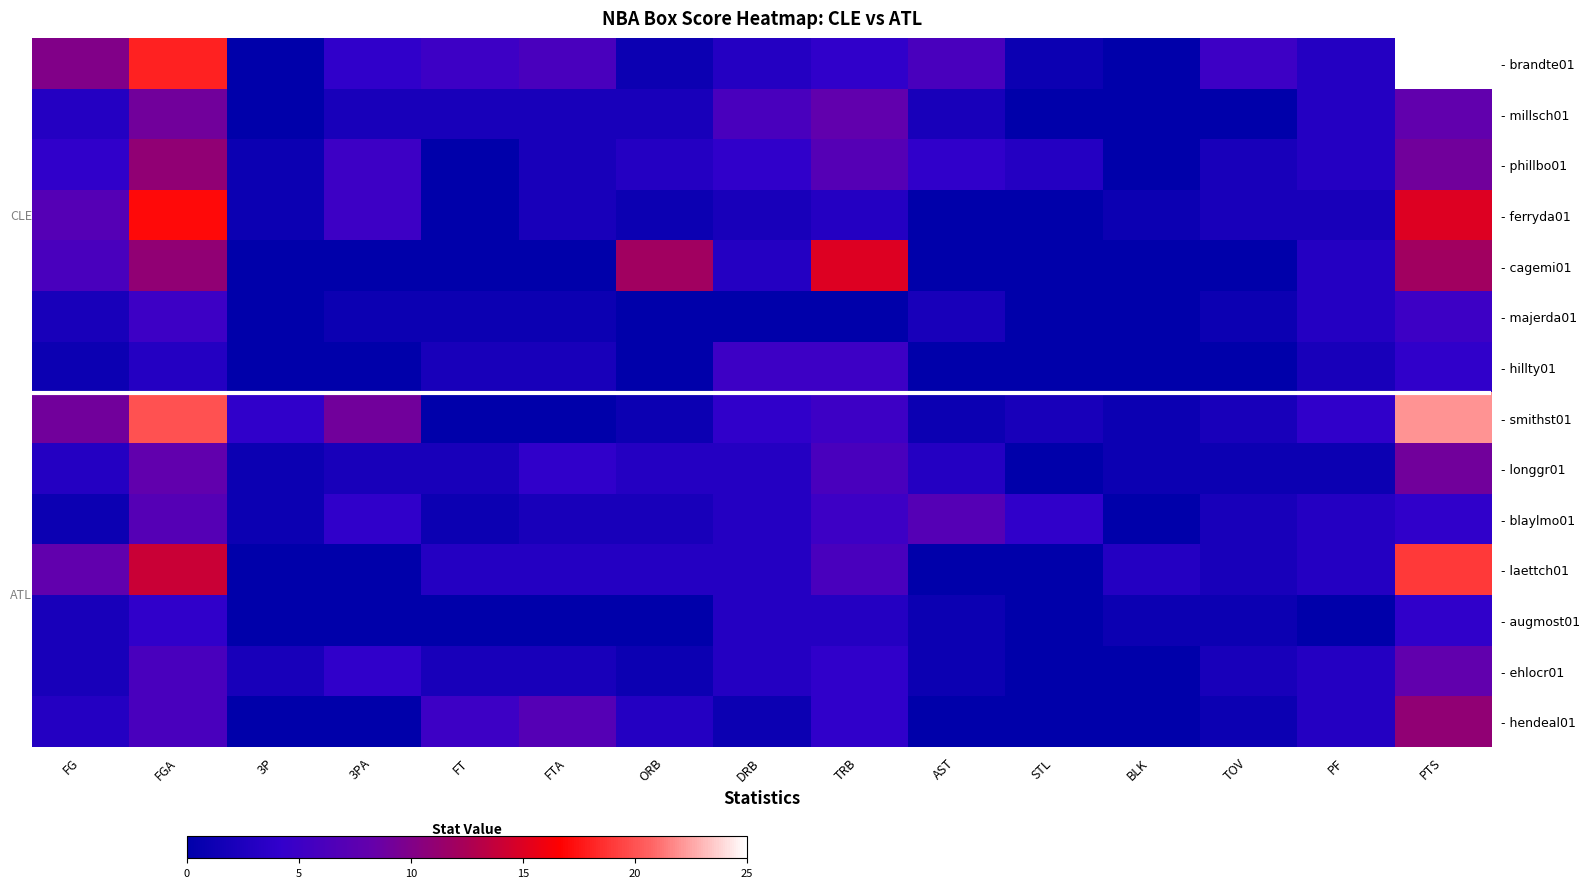

Reading left to right, list all the values displayed in this chart.

- brandte01: FG=10	FGA=18	3P=0	3PA=4	FT=5	FTA=6	ORB=1	DRB=3	TRB=4	AST=6	STL=1	BLK=0	TOV=5	PF=3	PTS=25
- millsch01: FG=3	FGA=9	3P=0	3PA=2	FT=2	FTA=2	ORB=2	DRB=6	TRB=8	AST=2	STL=0	BLK=0	TOV=0	PF=3	PTS=8
- phillbo01: FG=4	FGA=11	3P=1	3PA=5	FT=0	FTA=2	ORB=3	DRB=4	TRB=7	AST=4	STL=3	BLK=0	TOV=2	PF=3	PTS=9
- ferryda01: FG=7	FGA=17	3P=1	3PA=5	FT=0	FTA=2	ORB=1	DRB=2	TRB=3	AST=0	STL=0	BLK=1	TOV=2	PF=2	PTS=15
- cagemi01: FG=6	FGA=11	3P=0	3PA=0	FT=0	FTA=0	ORB=12	DRB=3	TRB=15	AST=0	STL=0	BLK=0	TOV=0	PF=3	PTS=12
- majerda01: FG=2	FGA=5	3P=0	3PA=1	FT=1	FTA=1	ORB=0	DRB=0	TRB=0	AST=2	STL=0	BLK=0	TOV=1	PF=3	PTS=5
- hillty01: FG=1	FGA=3	3P=0	3PA=0	FT=2	FTA=2	ORB=0	DRB=5	TRB=5	AST=0	STL=0	BLK=0	TOV=0	PF=2	PTS=4
- smithst01: FG=9	FGA=20	3P=4	3PA=9	FT=0	FTA=0	ORB=1	DRB=4	TRB=5	AST=1	STL=2	BLK=1	TOV=2	PF=4	PTS=22
- longgr01: FG=3	FGA=8	3P=1	3PA=2	FT=2	FTA=4	ORB=3	DRB=3	TRB=6	AST=3	STL=0	BLK=1	TOV=1	PF=1	PTS=9
- blaylmo01: FG=1	FGA=7	3P=1	3PA=4	FT=1	FTA=2	ORB=2	DRB=3	TRB=5	AST=7	STL=4	BLK=0	TOV=2	PF=3	PTS=4
- laettch01: FG=8	FGA=14	3P=0	3PA=0	FT=3	FTA=3	ORB=3	DRB=3	TRB=6	AST=0	STL=0	BLK=3	TOV=2	PF=3	PTS=19
- augmost01: FG=2	FGA=4	3P=0	3PA=0	FT=0	FTA=0	ORB=0	DRB=3	TRB=3	AST=1	STL=0	BLK=1	TOV=1	PF=0	PTS=4
- ehlocr01: FG=2	FGA=6	3P=2	3PA=4	FT=2	FTA=2	ORB=1	DRB=3	TRB=4	AST=1	STL=0	BLK=0	TOV=2	PF=3	PTS=8
- hendeal01: FG=3	FGA=6	3P=0	3PA=0	FT=5	FTA=7	ORB=3	DRB=1	TRB=4	AST=0	STL=0	BLK=0	TOV=1	PF=3	PTS=11